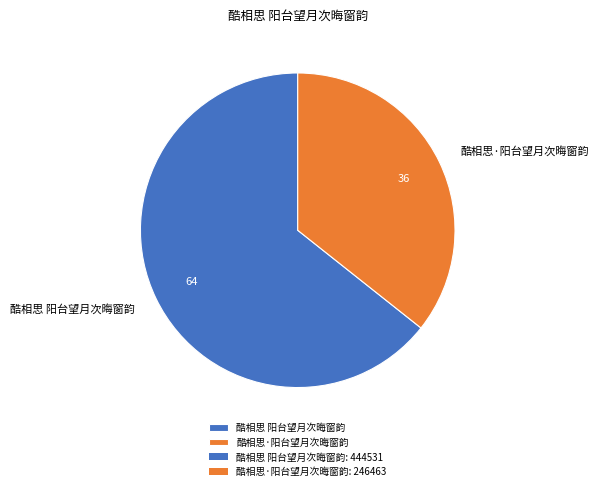

How many segments does this pie chart have?

2